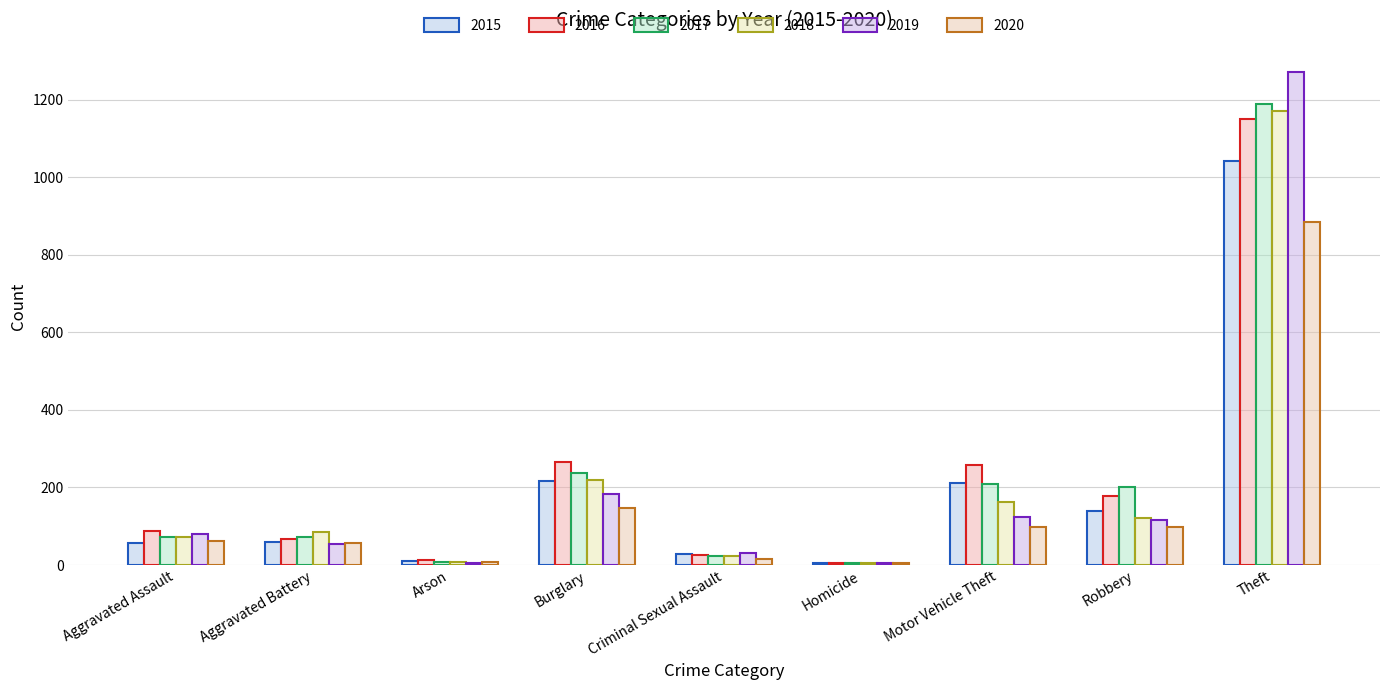

Are the bars horizontal?

No